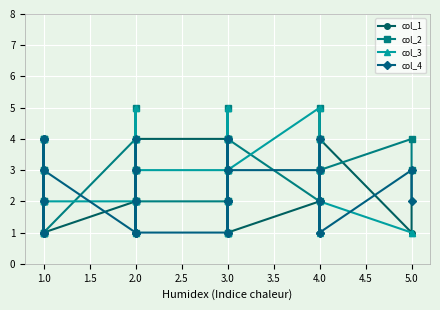

Which series has the largest total across all categories?

col_2